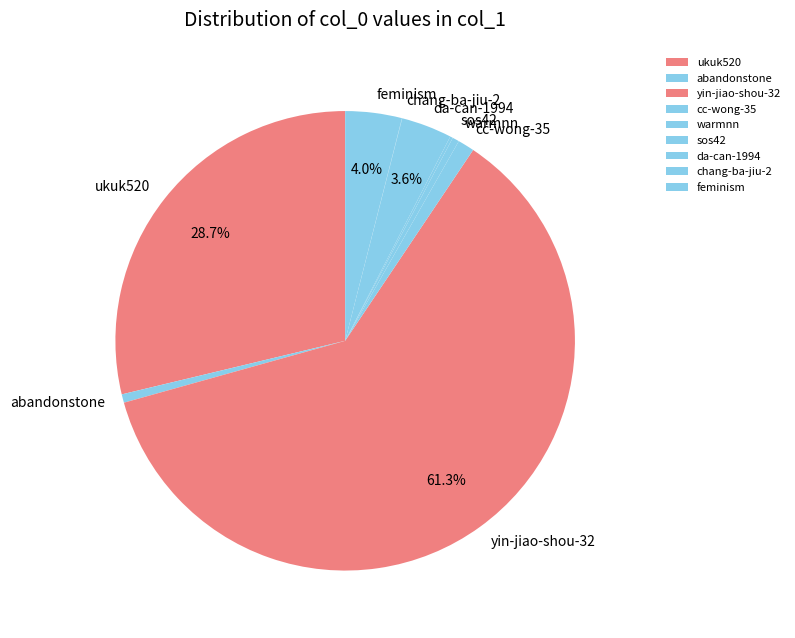

What is the ratio of the value at cc-wong-35 to the value at da-can-1994?

0.3